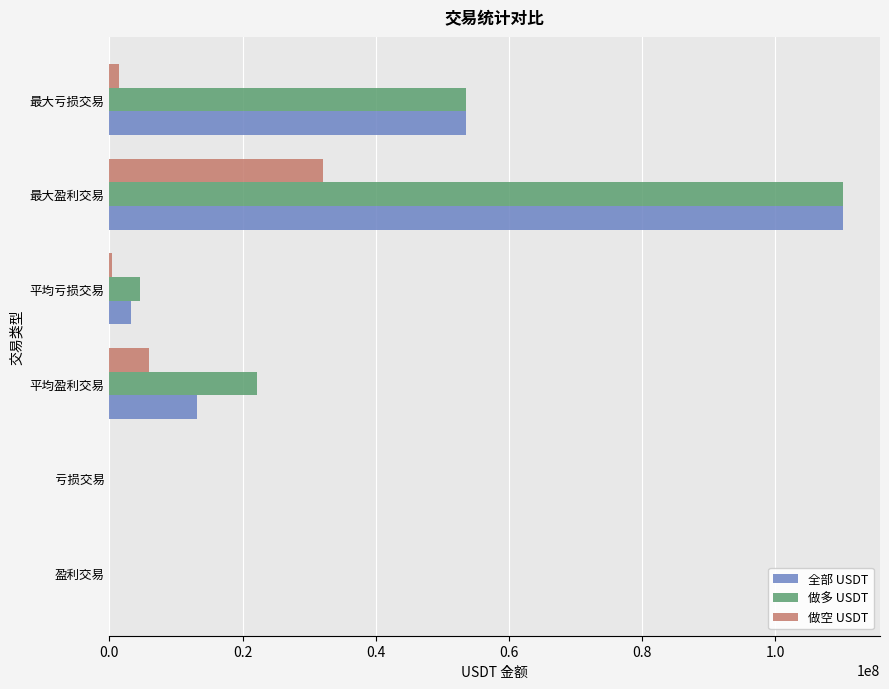

At which category does the chart reach its peak across all series?

最大盈利交易